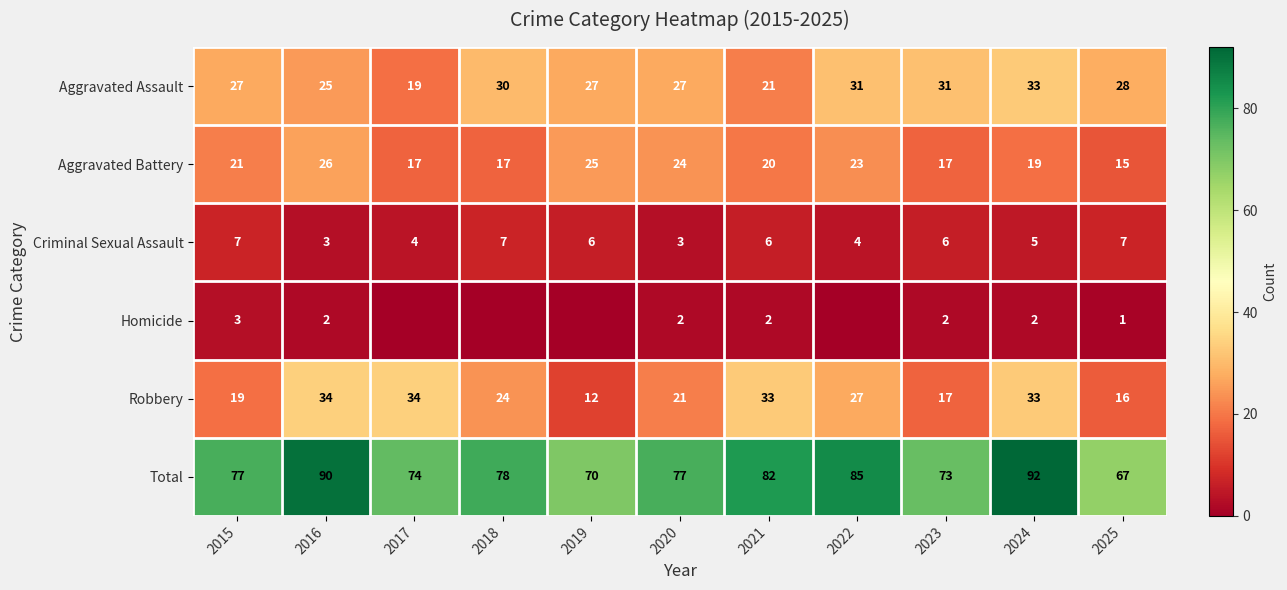

Rank the series by their maximum value, from highest to lowest.

Total, Robbery, Aggravated Assault, Aggravated Battery, Criminal Sexual Assault, Homicide